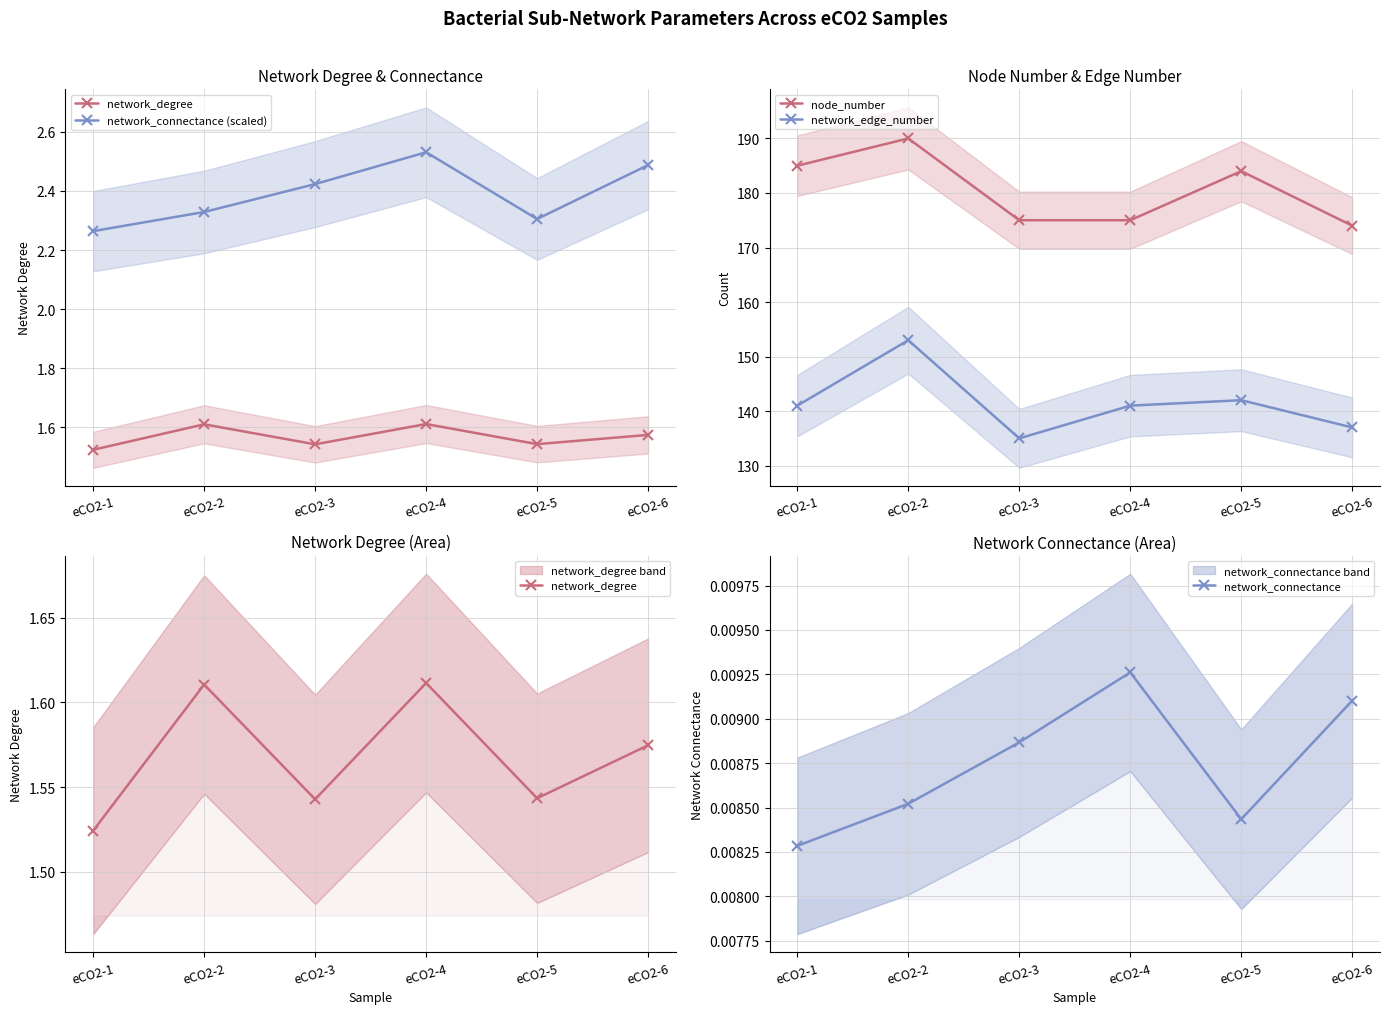

True or false: network_degree and network_connectance intersect in this chart.

False